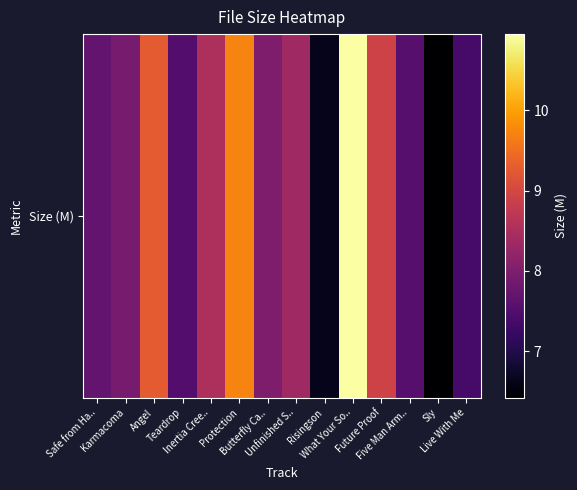

Reading left to right, what are all the values shown in this chart?

Safe from Ha..=7.7	Karmacoma=7.9	Angel=9.3	Teardrop=7.5	Inertia Cree..=8.5	Protection=9.7	Butterfly Ca..=8.0	Unfinished S..=8.4	Risingson=6.7	What Your So..=10.9	Future Proof=8.9	Five Man Arm..=7.6	Sly=6.4	Live With Me=7.4